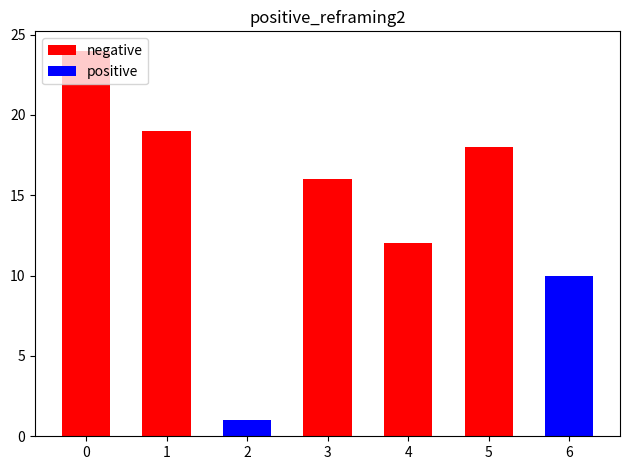

Reading left to right, what are all the values shown in this chart?

negative: 0=24	1=19	2=1	3=16	4=12	5=18	6=3
positive: 0=0	1=0	2=1	3=0	4=0	5=0	6=10